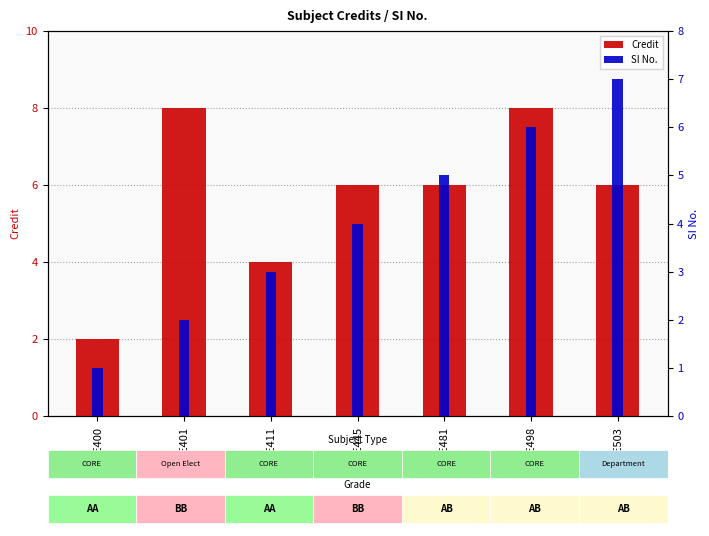

Reading left to right, list all the values displayed in this chart.

Credit: ME400=2	ME401=8	ME411=4	ME445=6	ME481=6	ME498=8	ME503=6
SI No.: ME400=1	ME401=2	ME411=3	ME445=4	ME481=5	ME498=6	ME503=7